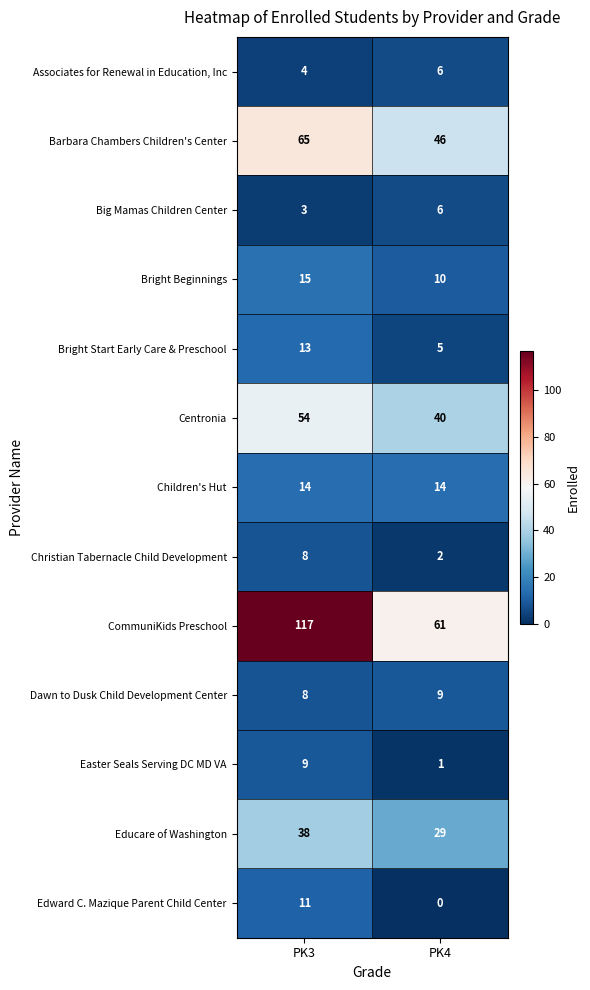

Read the Dawn to Dusk Child Development Center value at PK3.

8